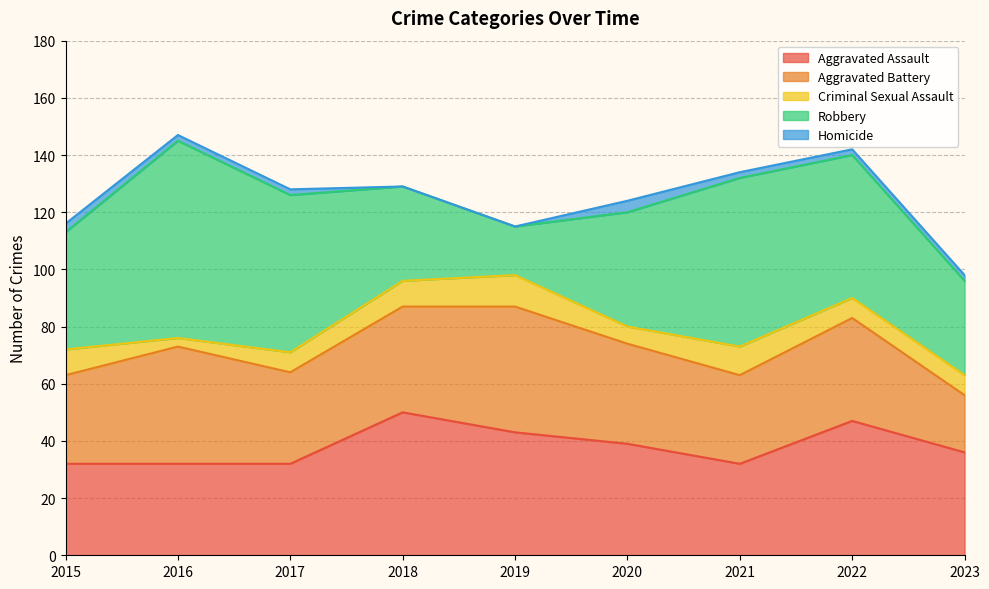

At 2015, list the series in order from smallest to largest.

Homicide, Criminal Sexual Assault, Aggravated Battery, Aggravated Assault, Robbery